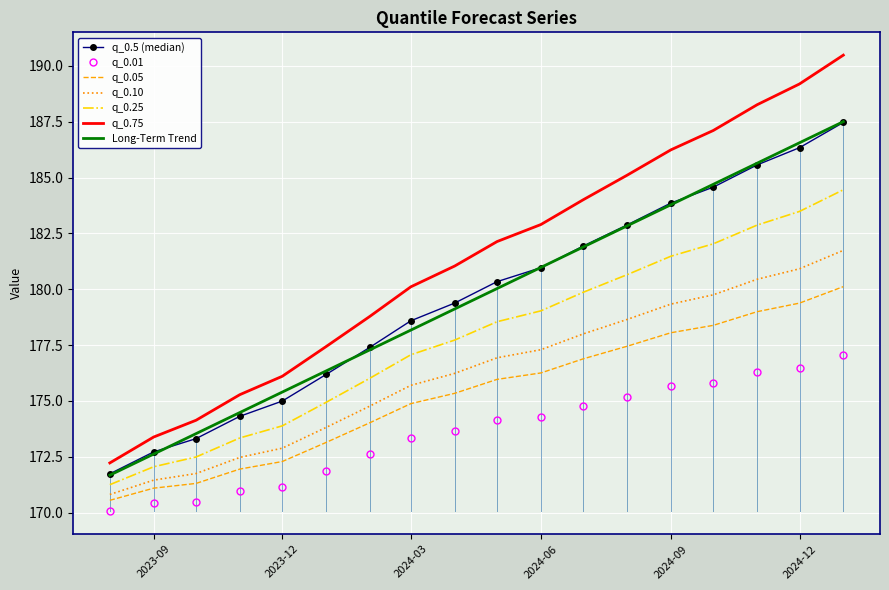

True or false: q_0.25 has more than 0 interior local peaks.

False